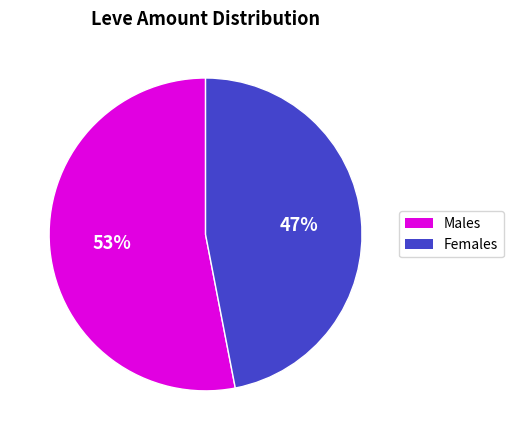

Is there any slice that represents more than half of the pie?

Yes